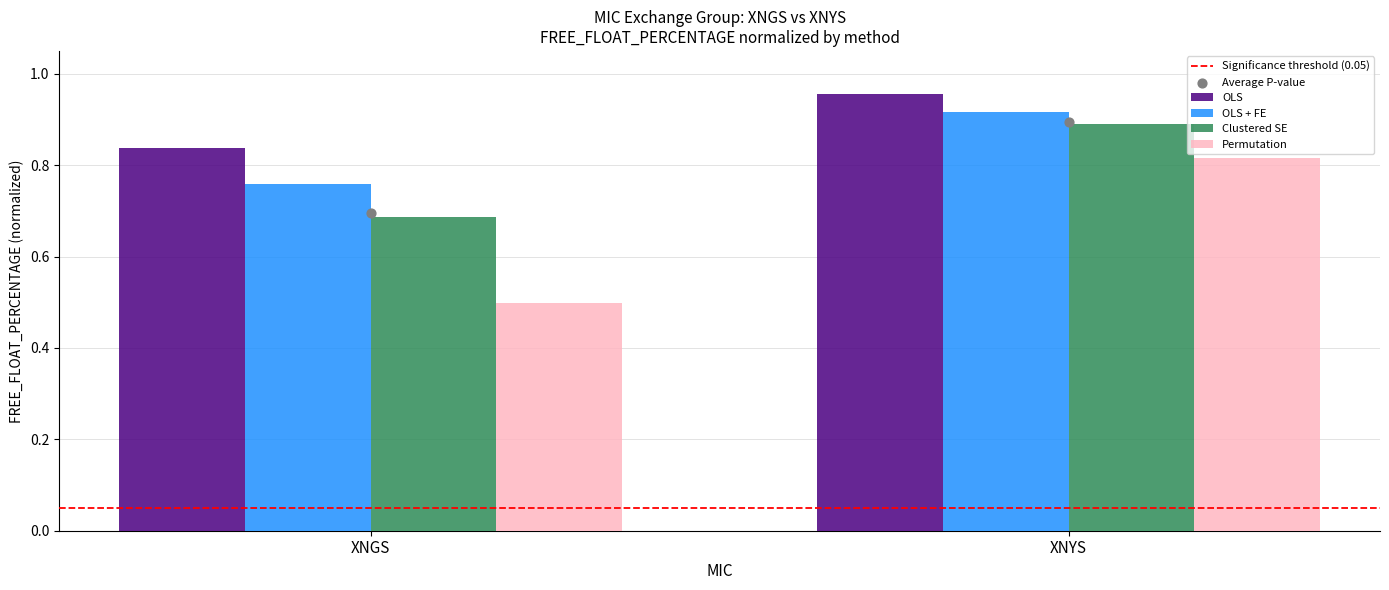

List the labels in order of OLS value, smallest first.

XNGS, XNYS